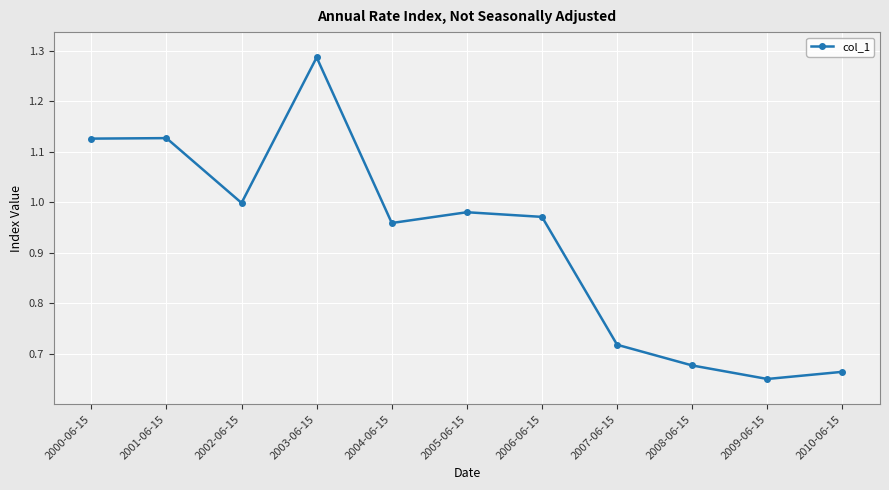

What is the label of the 8th point from the left?

2007-06-15